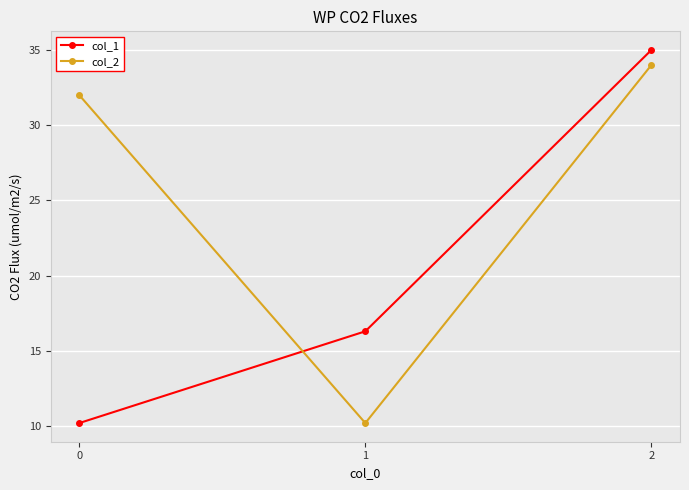

Between 0 and 2, which series saw the biggest shift?

col_1